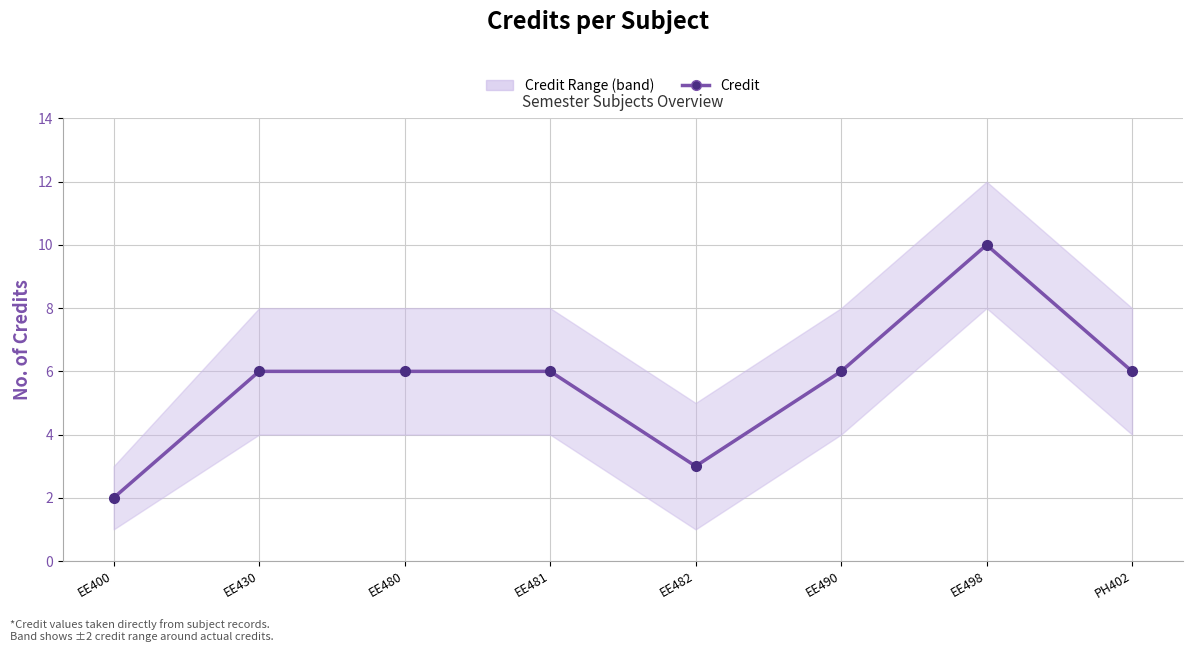

How many lines are shown in the chart?

1